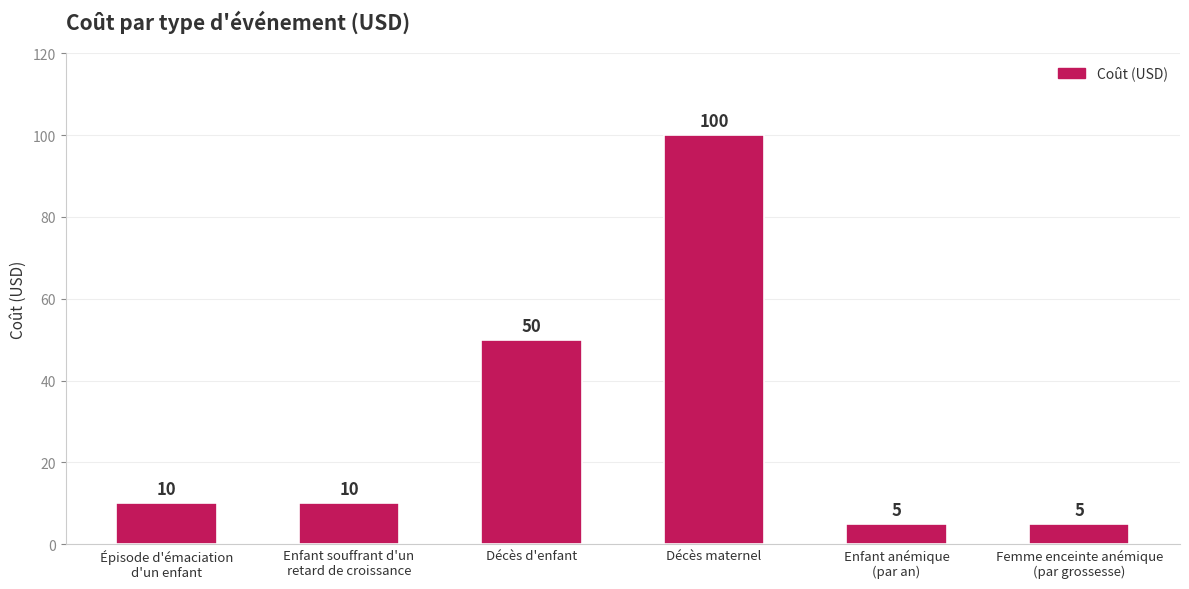

What is the label of the 3rd bar from the left?

Décès d'enfant